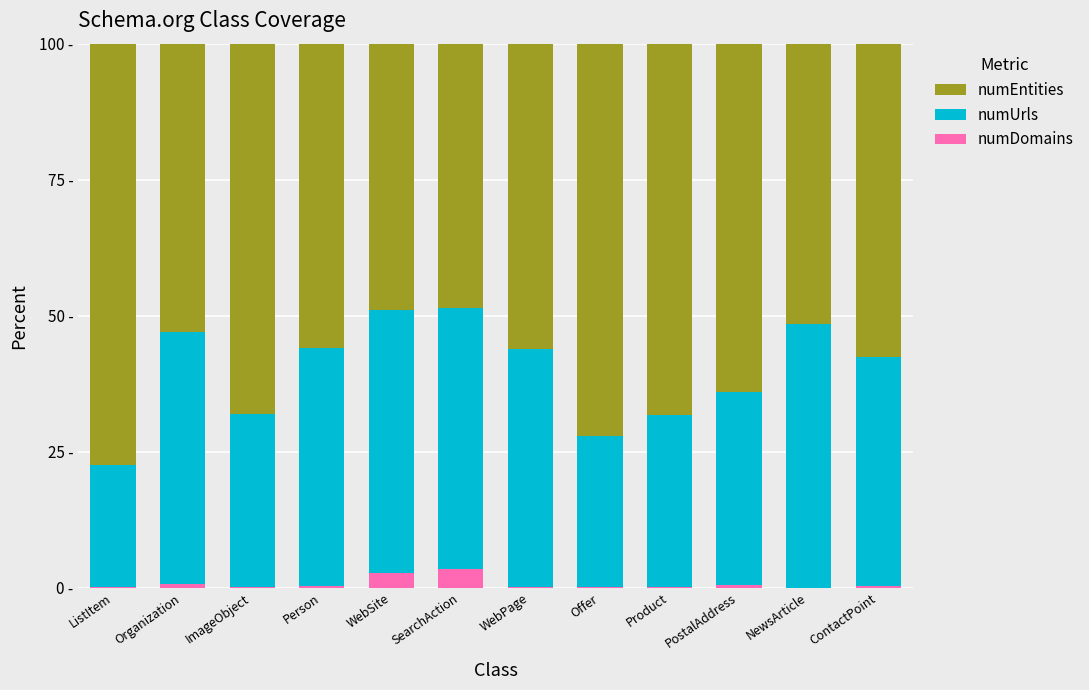

What are all the series names shown in the legend?

numEntities, numUrls, numDomains